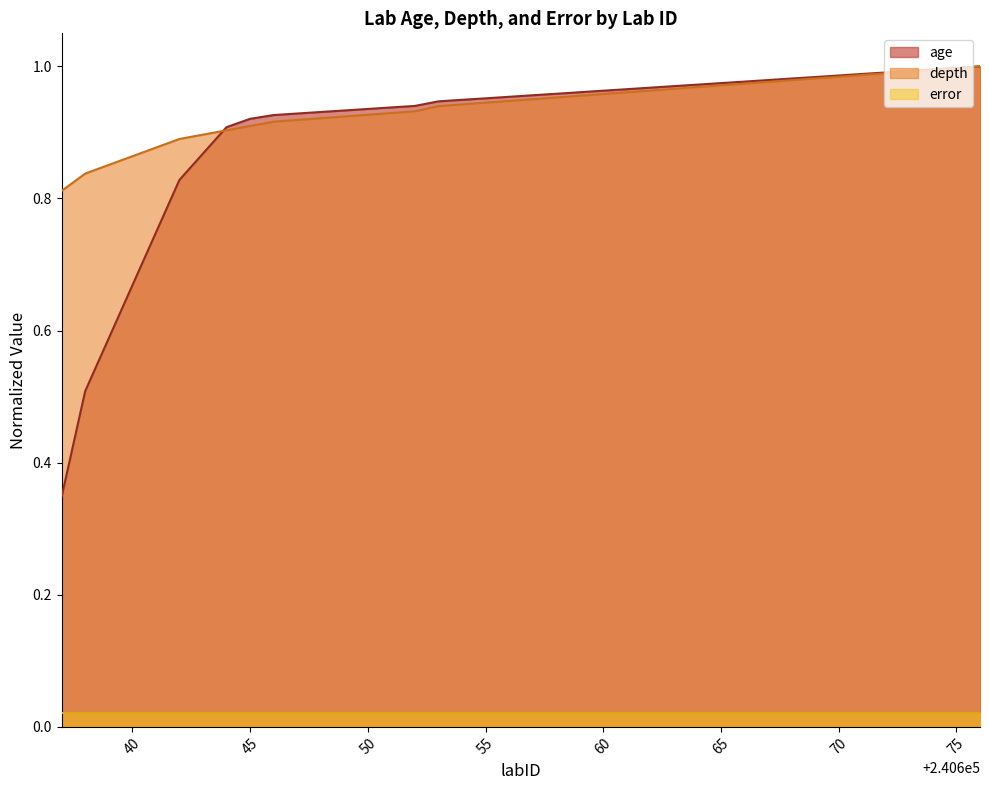

Which category has the highest value in the depth series?

240676